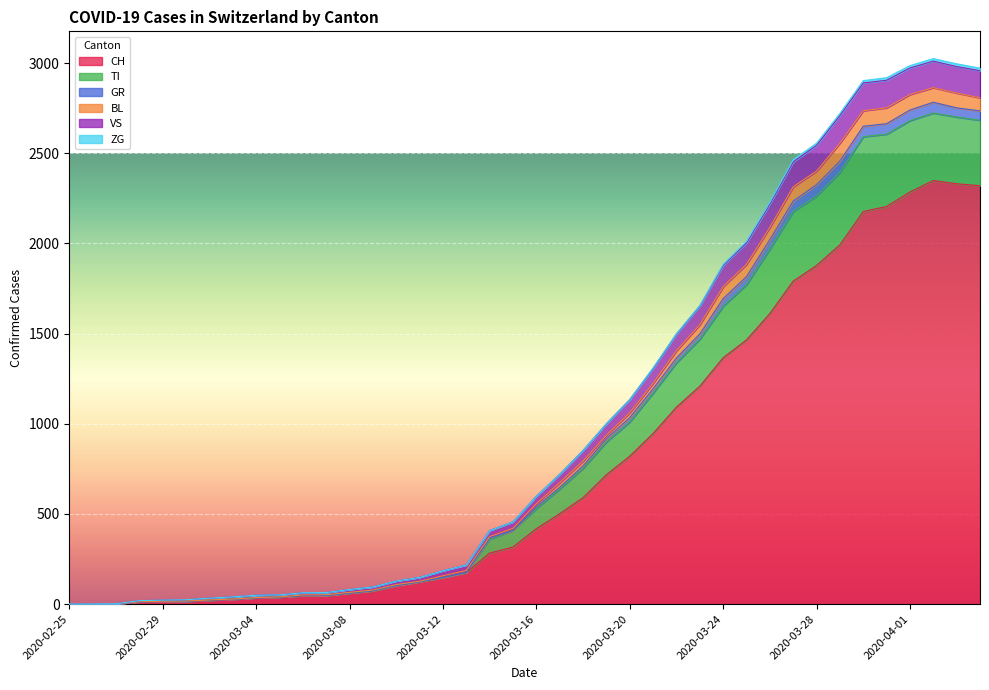

How many values in VS are above zero?

39